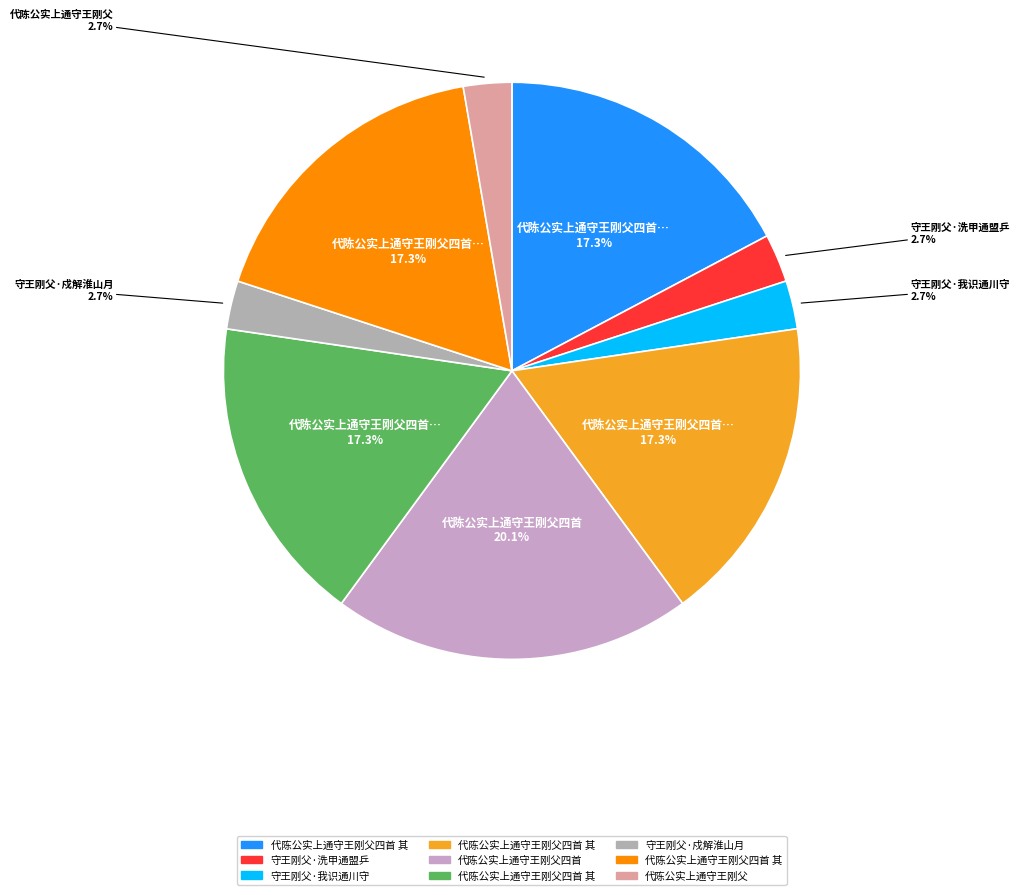

How many segments does this pie chart have?

9